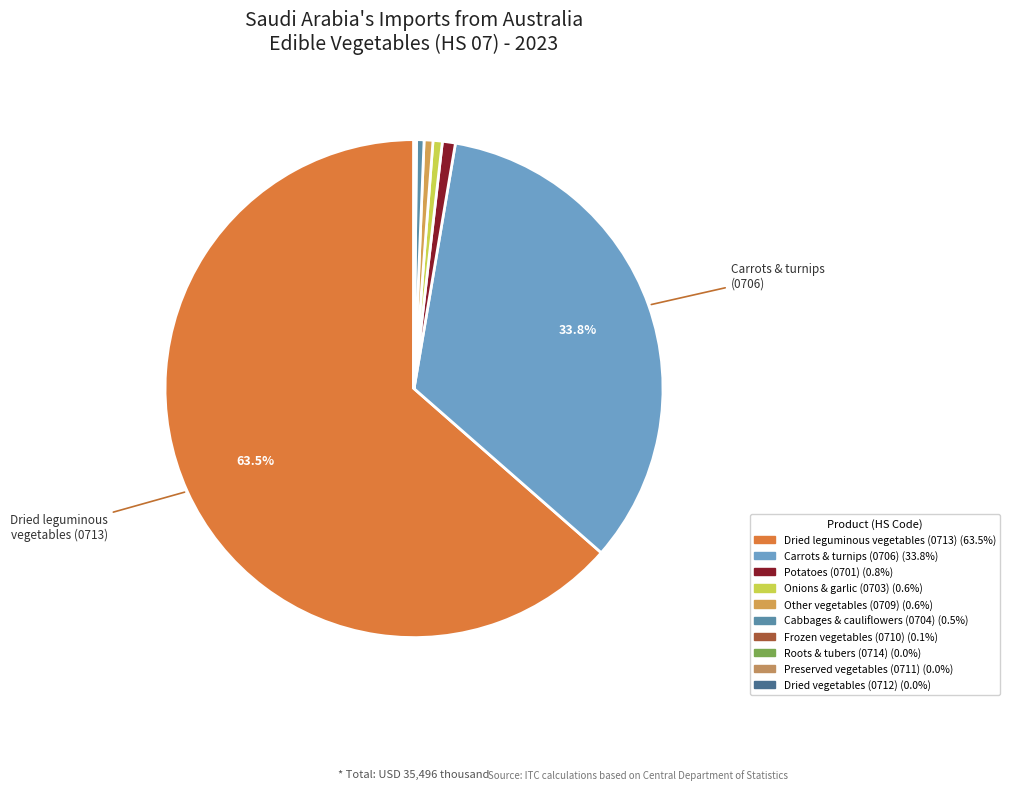

What is the majority slice?

Dried leguminous vegetables (0713)